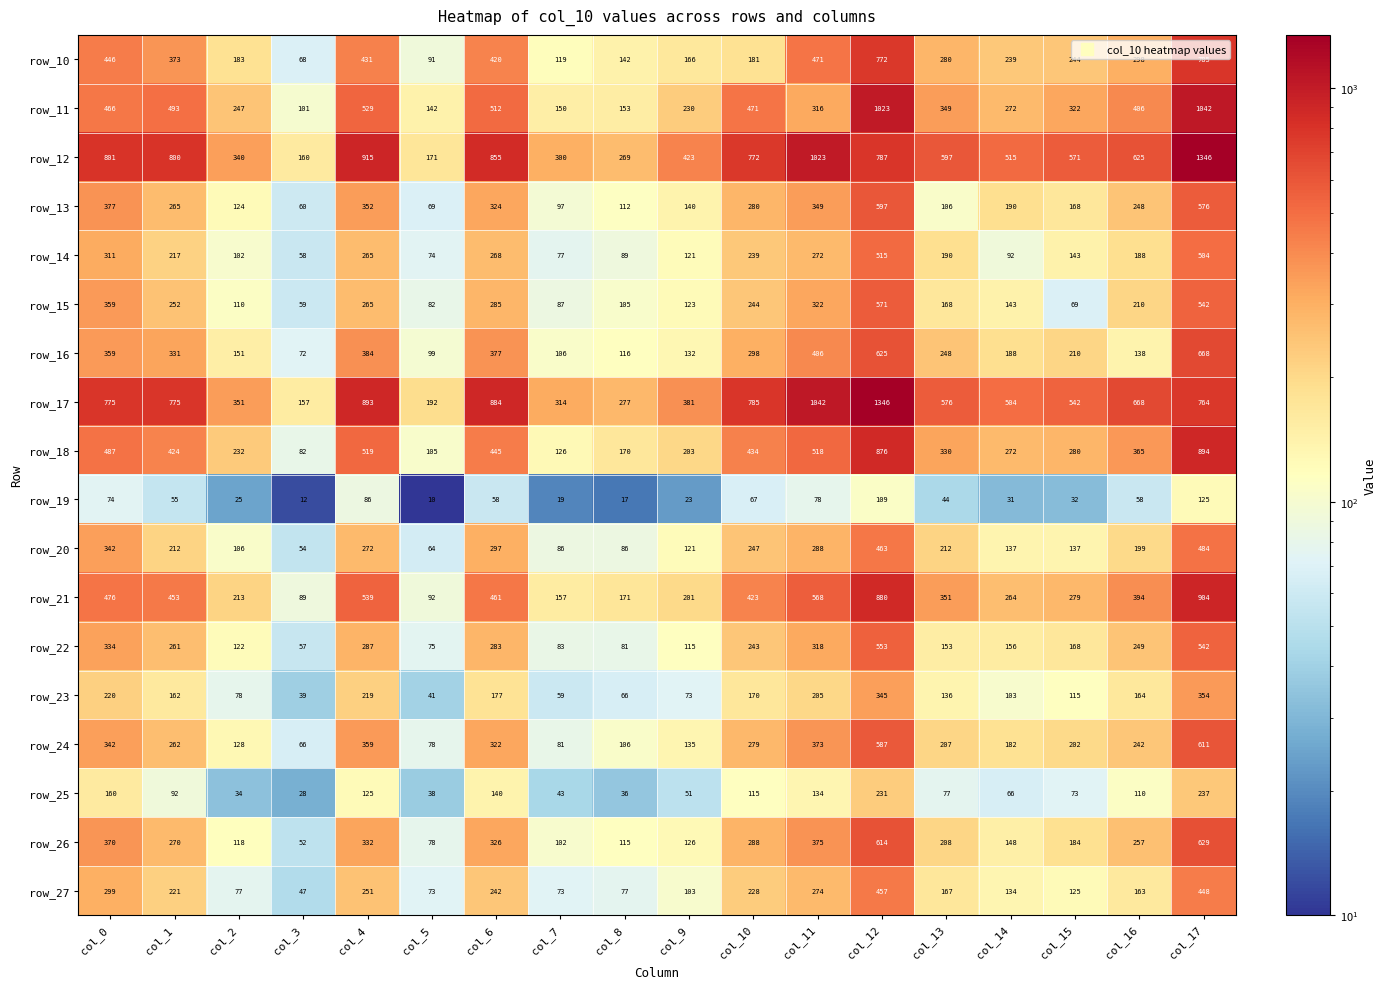

Which series has the widest spread of values?

row_17